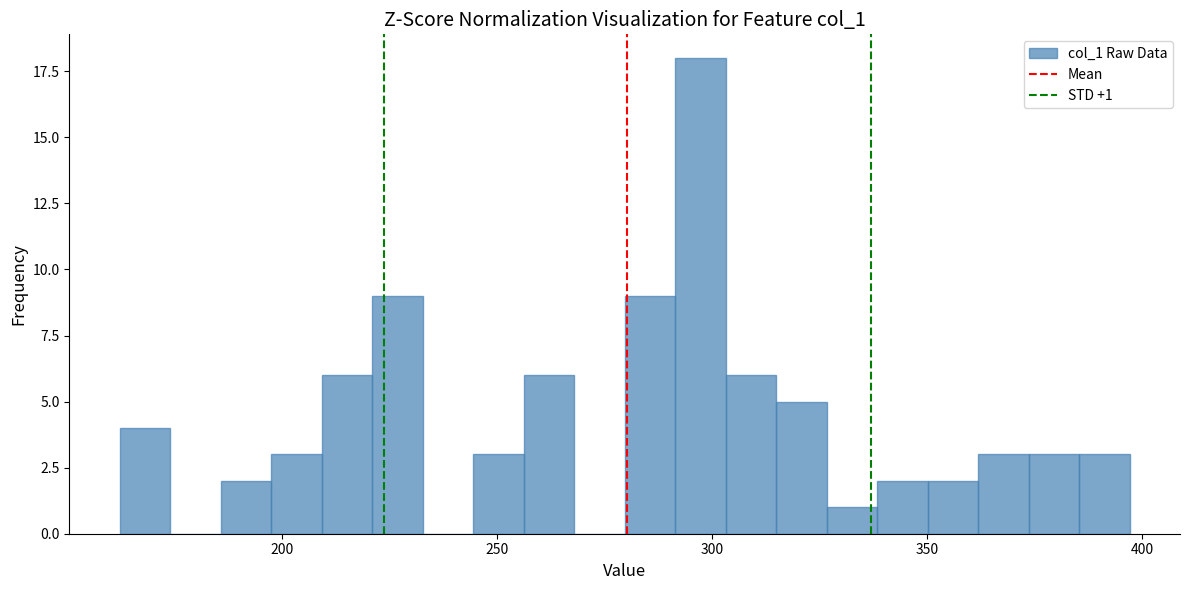

Read against the x-axis, roughly where is the centre of the tallest bar?

295